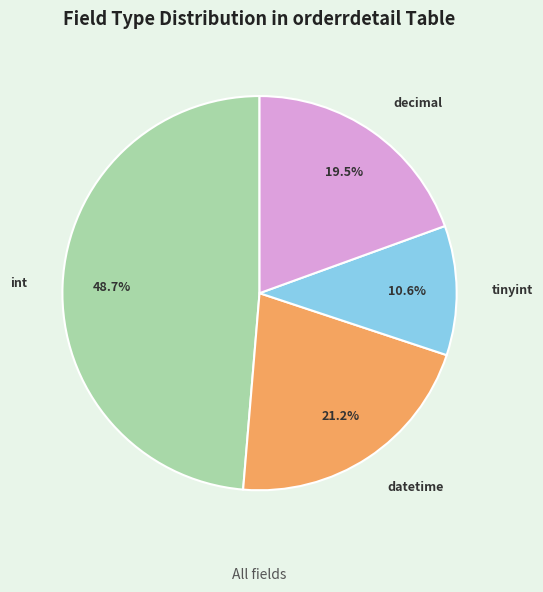

What is the ratio of the value at decimal to the value at int?

0.4